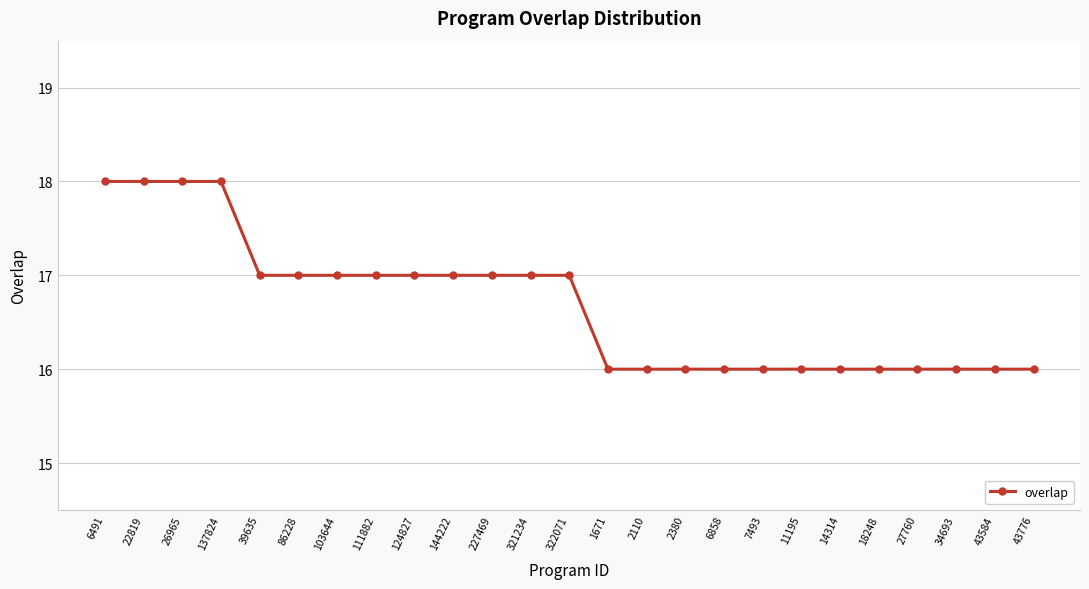

How many lines are shown in the chart?

1